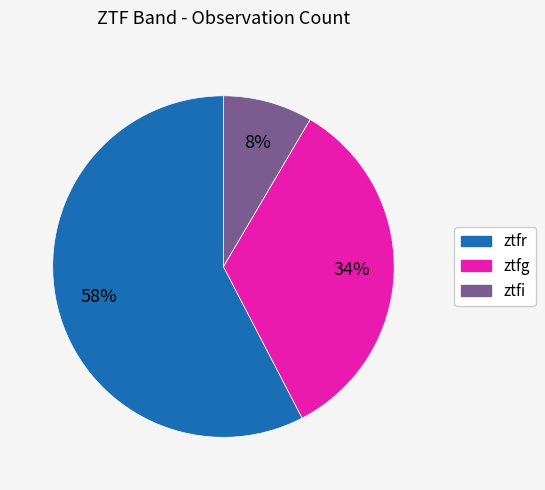

Which slice is the largest?

ztfr